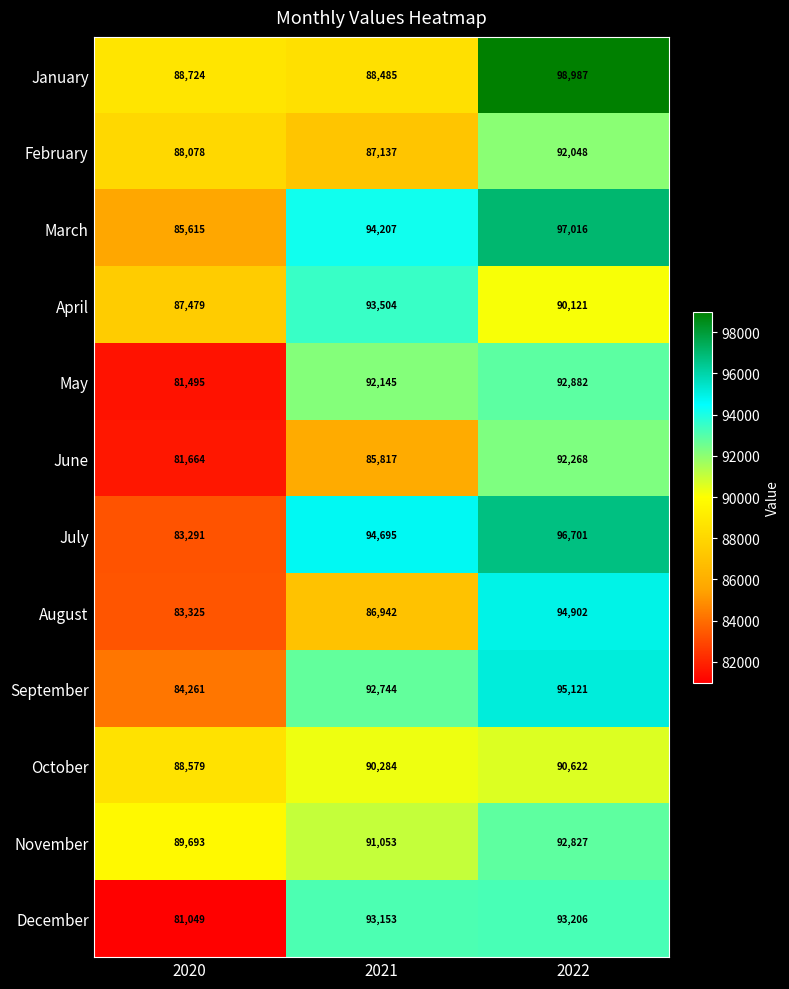

What is the maximum value shown in the chart?

98987